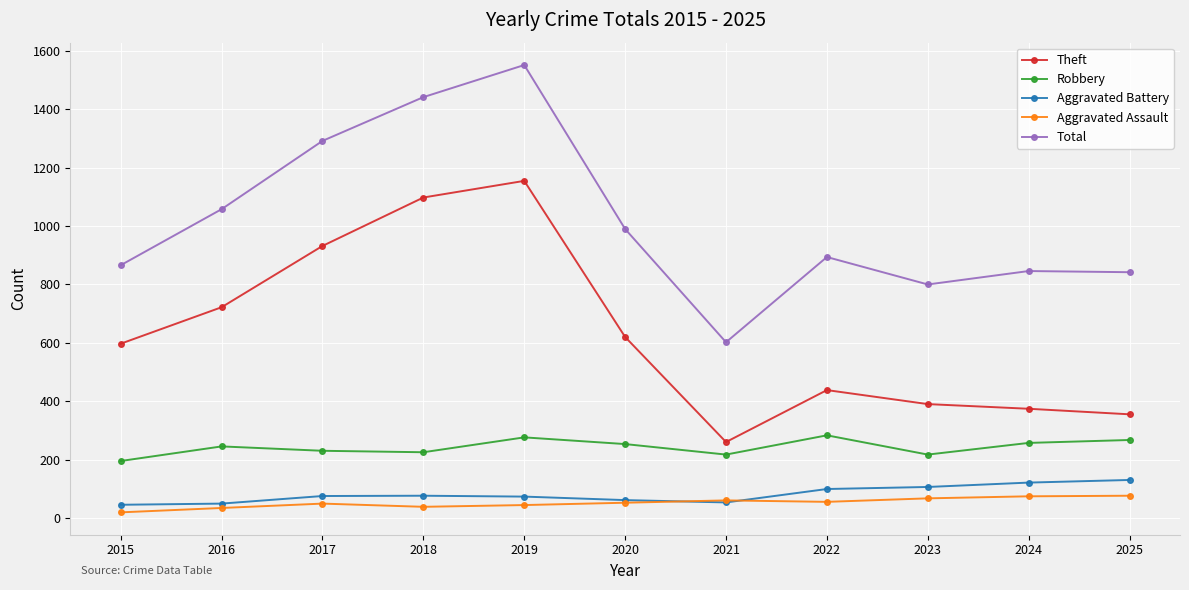

At which category is the sum across all series the highest?

2019